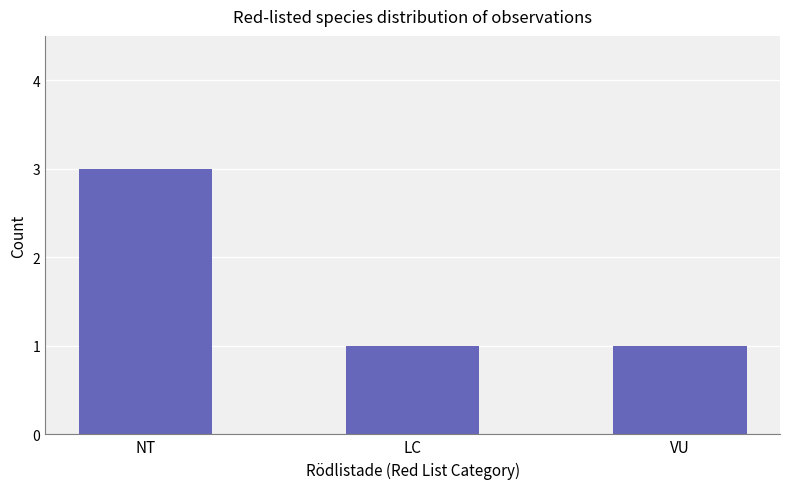

What is the sum of all values?

5